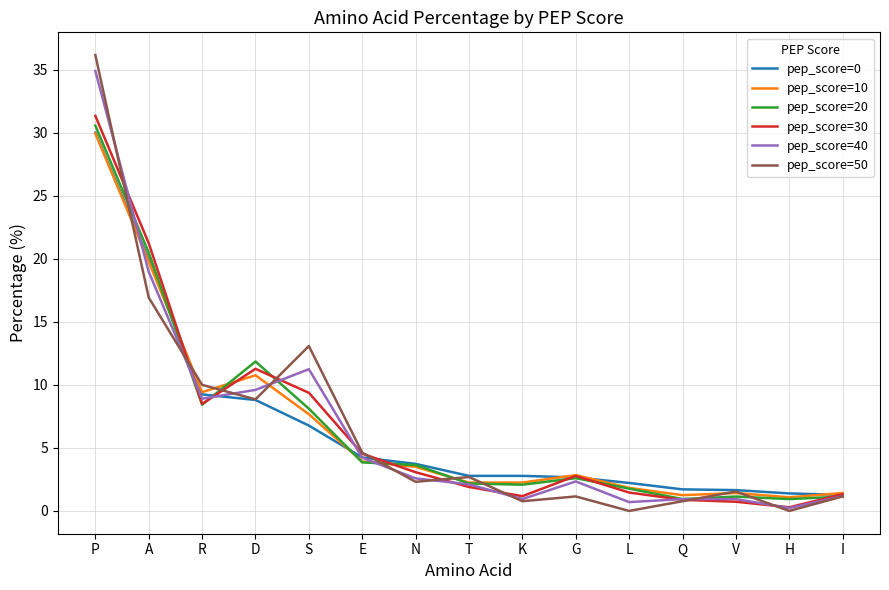

The pep_score=0 series shows 9.2 at R. True or false?

True